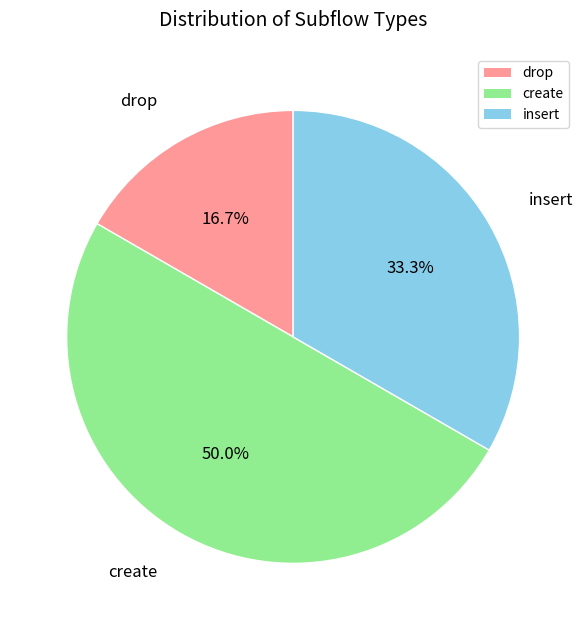

Rank the categories by value from lowest to highest.

drop, insert, create